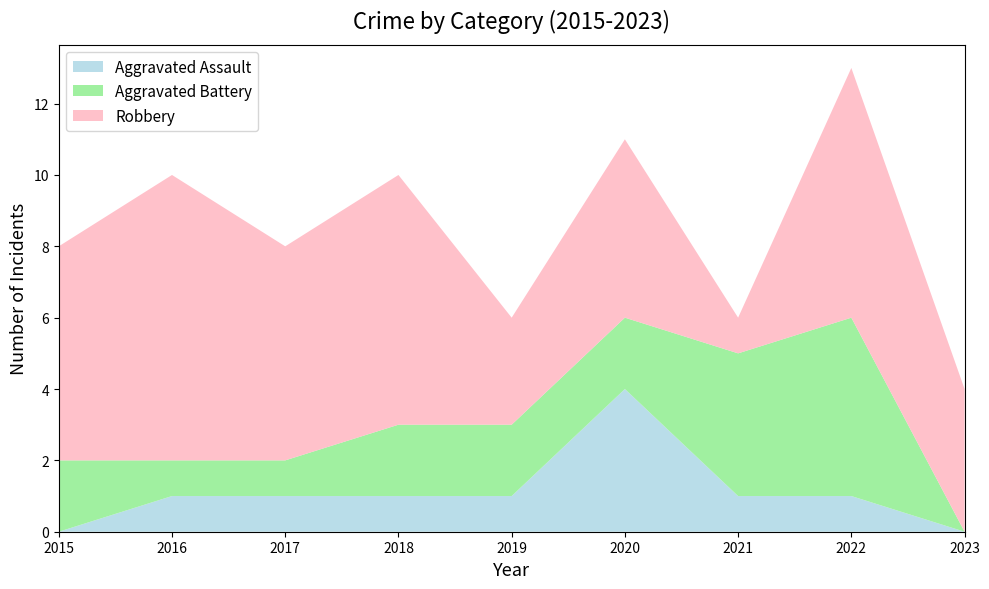

Reading left to right, what are all the values shown in this chart?

Aggravated Assault: 0	1	1	1	1	4	1	1	0
Aggravated Battery: 2	1	1	2	2	2	4	5	0
Robbery: 6	8	6	7	3	5	1	7	4